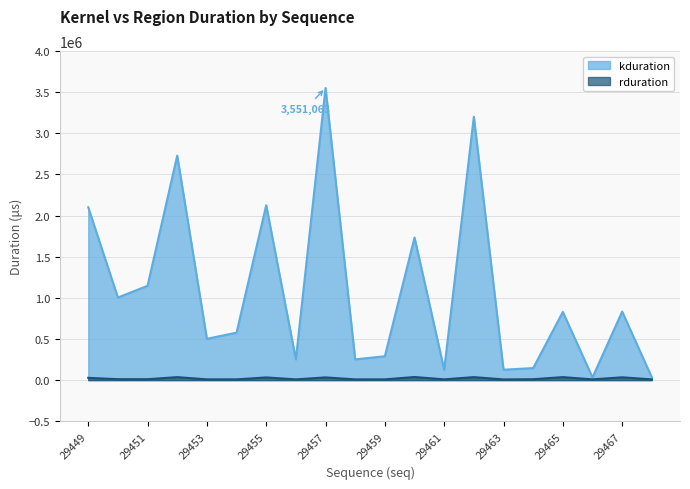

Where does the rduration series first go above 11497?

29449